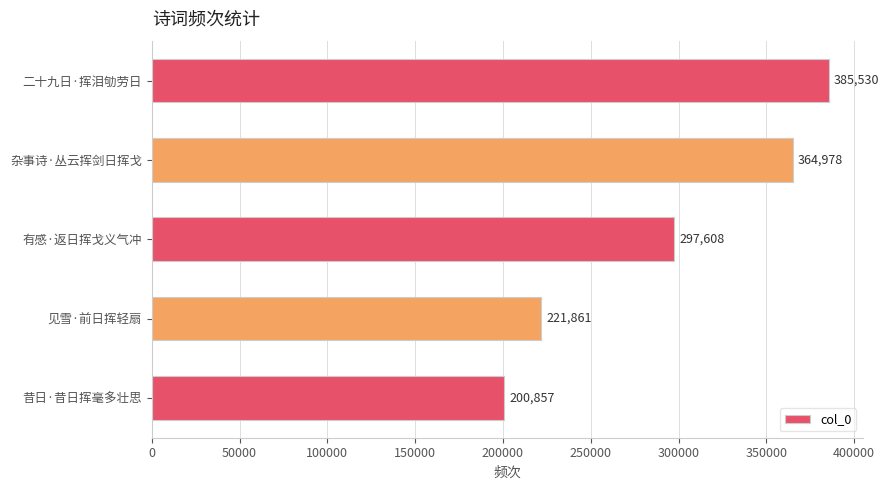

Which category has the lowest value across all series?

昔日·昔日挥毫多壮思